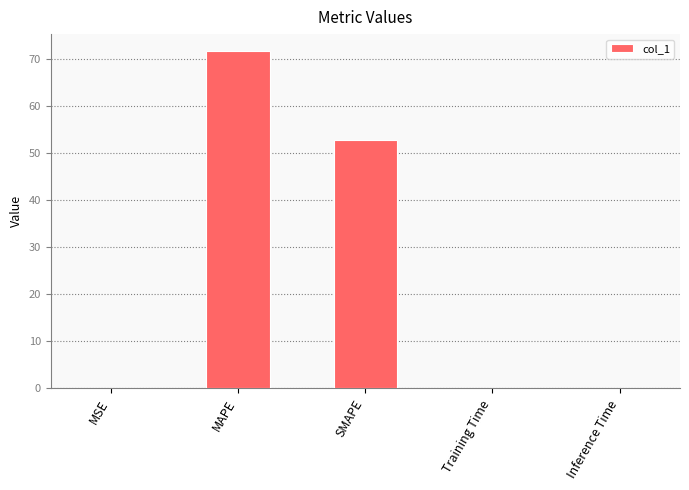

What is the greatest value displayed?

71.8